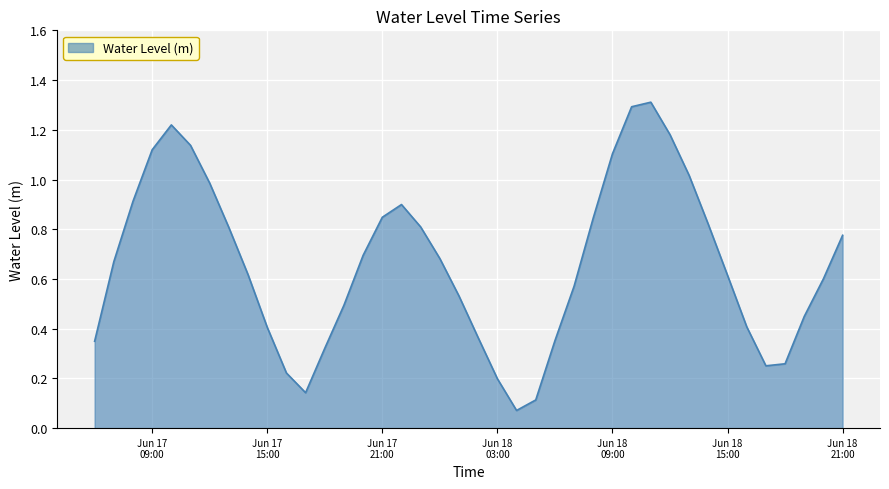

What is the greatest value displayed?

1.3